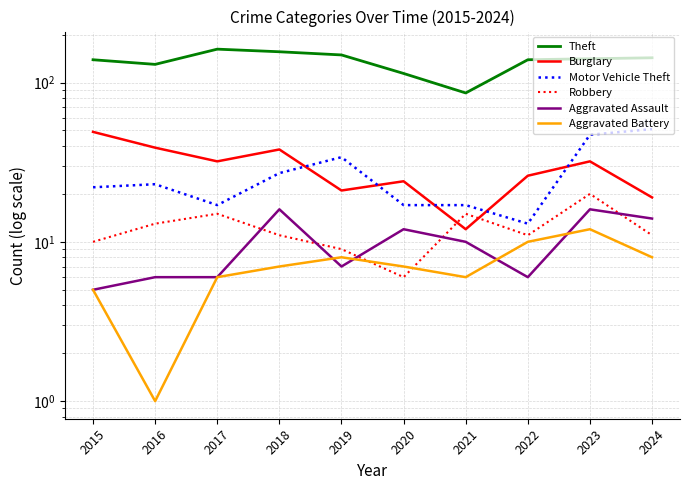

True or false: Motor Vehicle Theft and Aggravated Battery cross at least once.

False